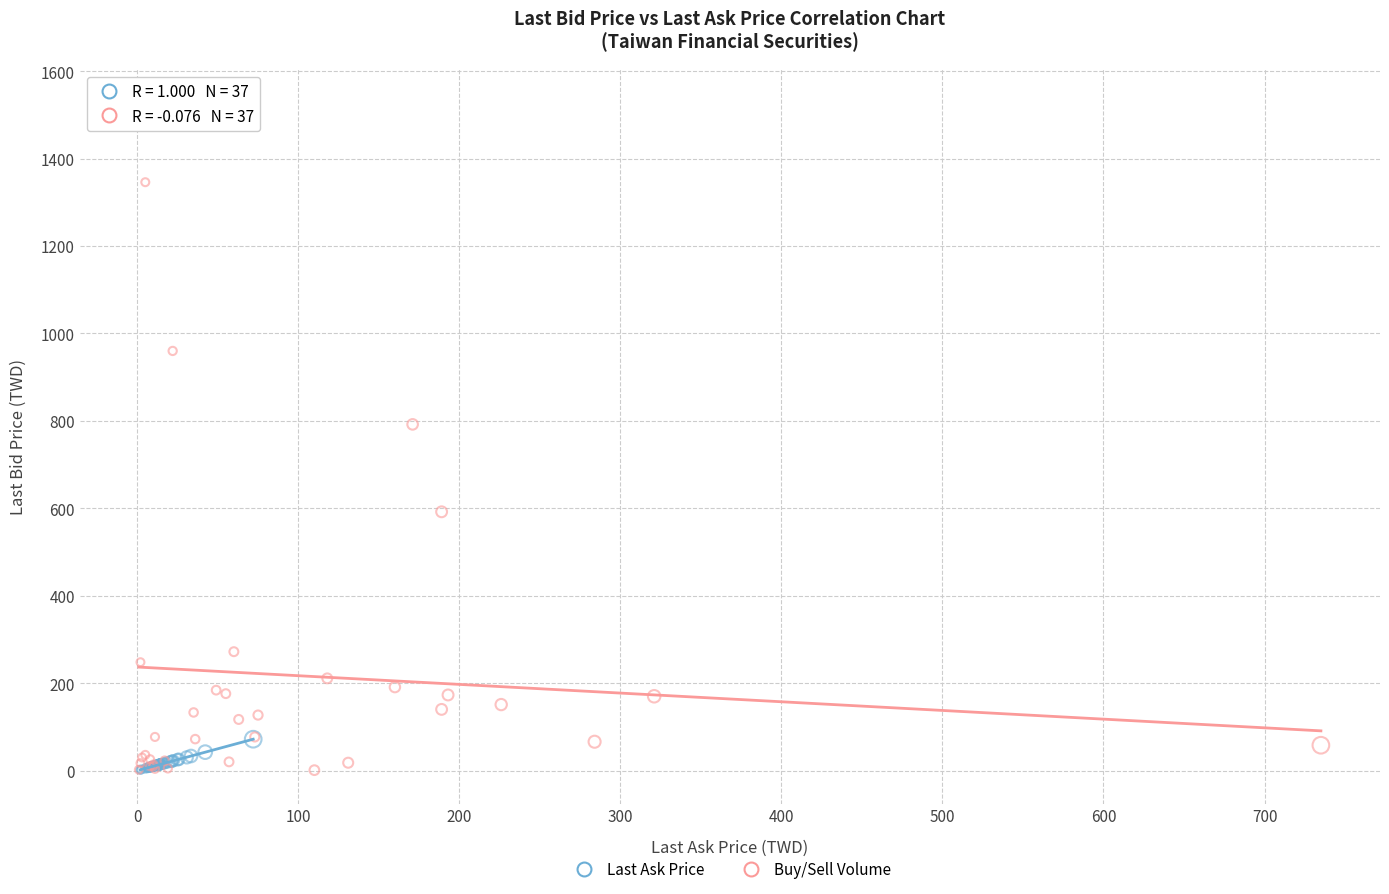

Which series reaches the maximum Y coordinate?

Buy/Sell Volume